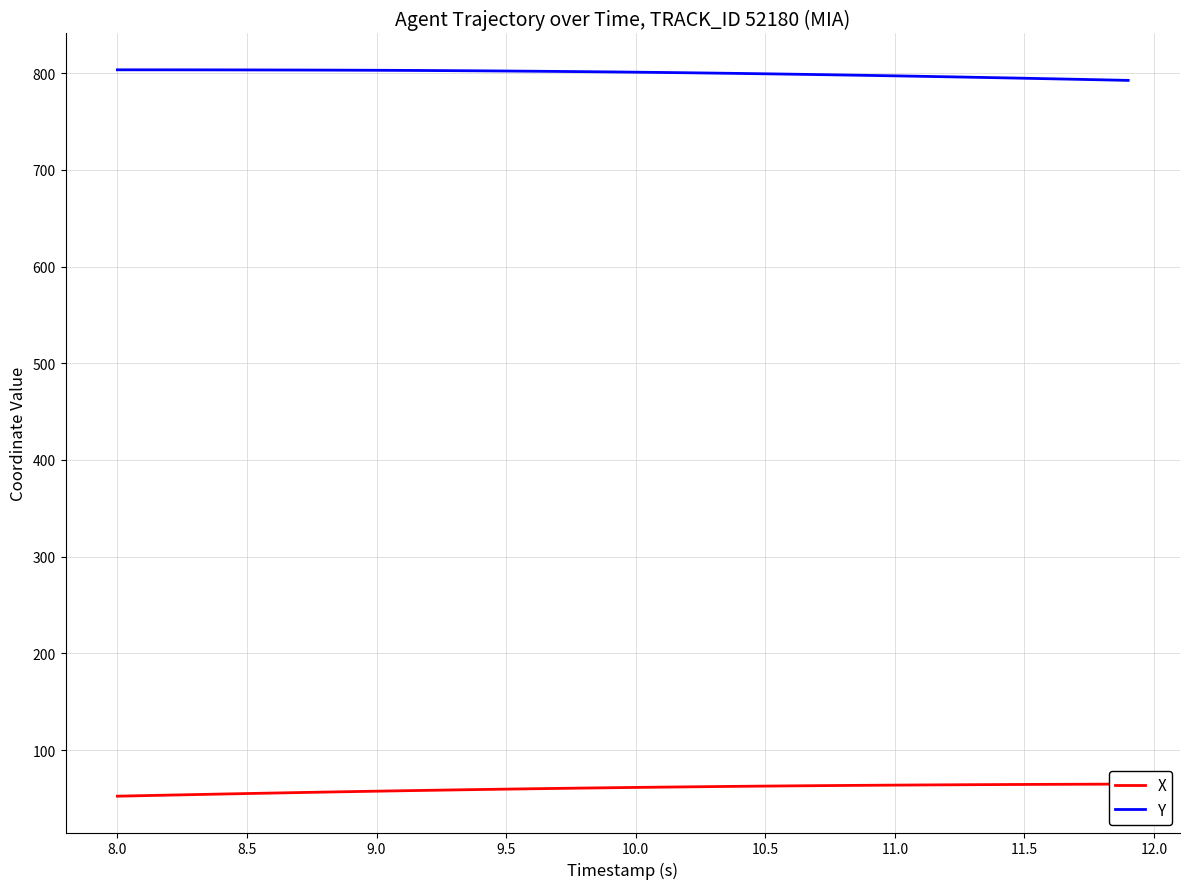

Count the number of data series in this chart.

2